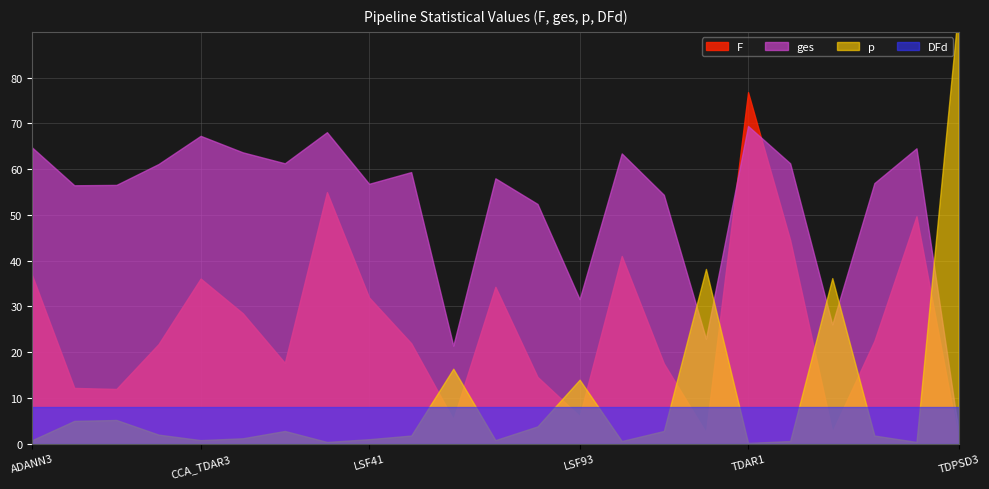

Where is the first local maximum for p?

CCA_LSF93